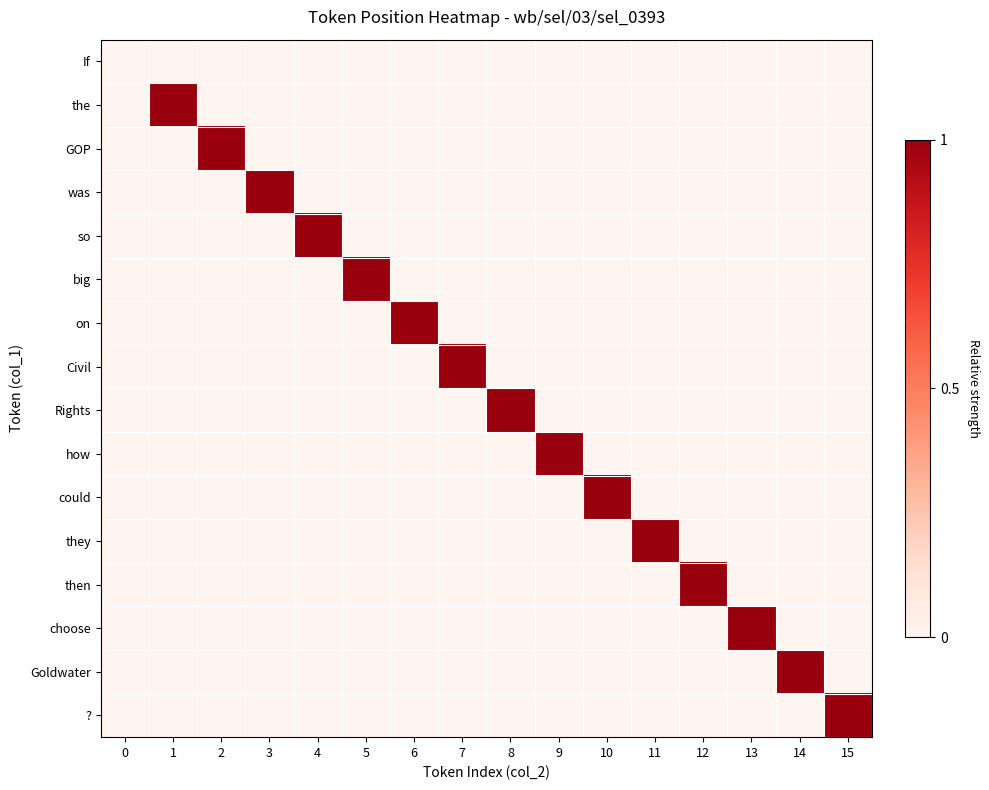

Reading right to left, what are all the values shown in this chart?

If: 15=0	14=0	13=0	12=0	11=0	10=0	9=0	8=0	7=0	6=0	5=0	4=0	3=0	2=0	1=0	0=0
the: 15=0	14=0	13=0	12=0	11=0	10=0	9=0	8=0	7=0	6=0	5=0	4=0	3=0	2=0	1=1	0=0
GOP: 15=0	14=0	13=0	12=0	11=0	10=0	9=0	8=0	7=0	6=0	5=0	4=0	3=0	2=1	1=0	0=0
was: 15=0	14=0	13=0	12=0	11=0	10=0	9=0	8=0	7=0	6=0	5=0	4=0	3=1	2=0	1=0	0=0
so: 15=0	14=0	13=0	12=0	11=0	10=0	9=0	8=0	7=0	6=0	5=0	4=1	3=0	2=0	1=0	0=0
big: 15=0	14=0	13=0	12=0	11=0	10=0	9=0	8=0	7=0	6=0	5=1	4=0	3=0	2=0	1=0	0=0
on: 15=0	14=0	13=0	12=0	11=0	10=0	9=0	8=0	7=0	6=1	5=0	4=0	3=0	2=0	1=0	0=0
Civil: 15=0	14=0	13=0	12=0	11=0	10=0	9=0	8=0	7=1	6=0	5=0	4=0	3=0	2=0	1=0	0=0
Rights: 15=0	14=0	13=0	12=0	11=0	10=0	9=0	8=1	7=0	6=0	5=0	4=0	3=0	2=0	1=0	0=0
how: 15=0	14=0	13=0	12=0	11=0	10=0	9=1	8=0	7=0	6=0	5=0	4=0	3=0	2=0	1=0	0=0
could: 15=0	14=0	13=0	12=0	11=0	10=1	9=0	8=0	7=0	6=0	5=0	4=0	3=0	2=0	1=0	0=0
they: 15=0	14=0	13=0	12=0	11=1	10=0	9=0	8=0	7=0	6=0	5=0	4=0	3=0	2=0	1=0	0=0
then: 15=0	14=0	13=0	12=1	11=0	10=0	9=0	8=0	7=0	6=0	5=0	4=0	3=0	2=0	1=0	0=0
choose: 15=0	14=0	13=1	12=0	11=0	10=0	9=0	8=0	7=0	6=0	5=0	4=0	3=0	2=0	1=0	0=0
Goldwater: 15=0	14=1	13=0	12=0	11=0	10=0	9=0	8=0	7=0	6=0	5=0	4=0	3=0	2=0	1=0	0=0
?: 15=1	14=0	13=0	12=0	11=0	10=0	9=0	8=0	7=0	6=0	5=0	4=0	3=0	2=0	1=0	0=0